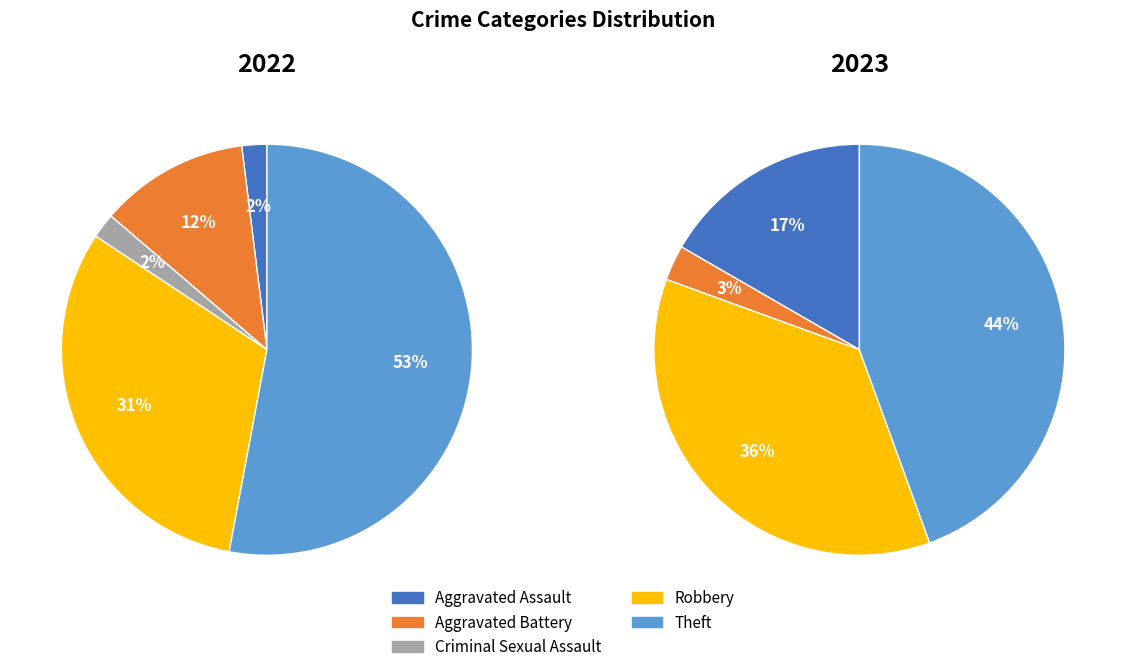

Which slice represents more than half of the pie?

4